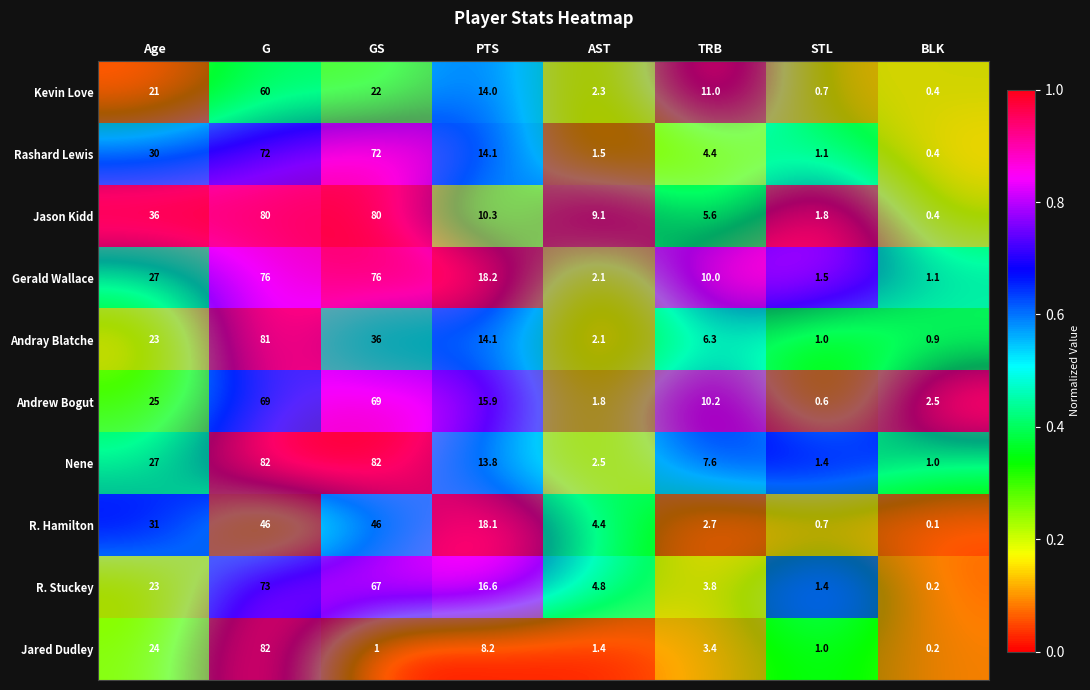

At which label does Jason Kidd reach its minimum?

BLK